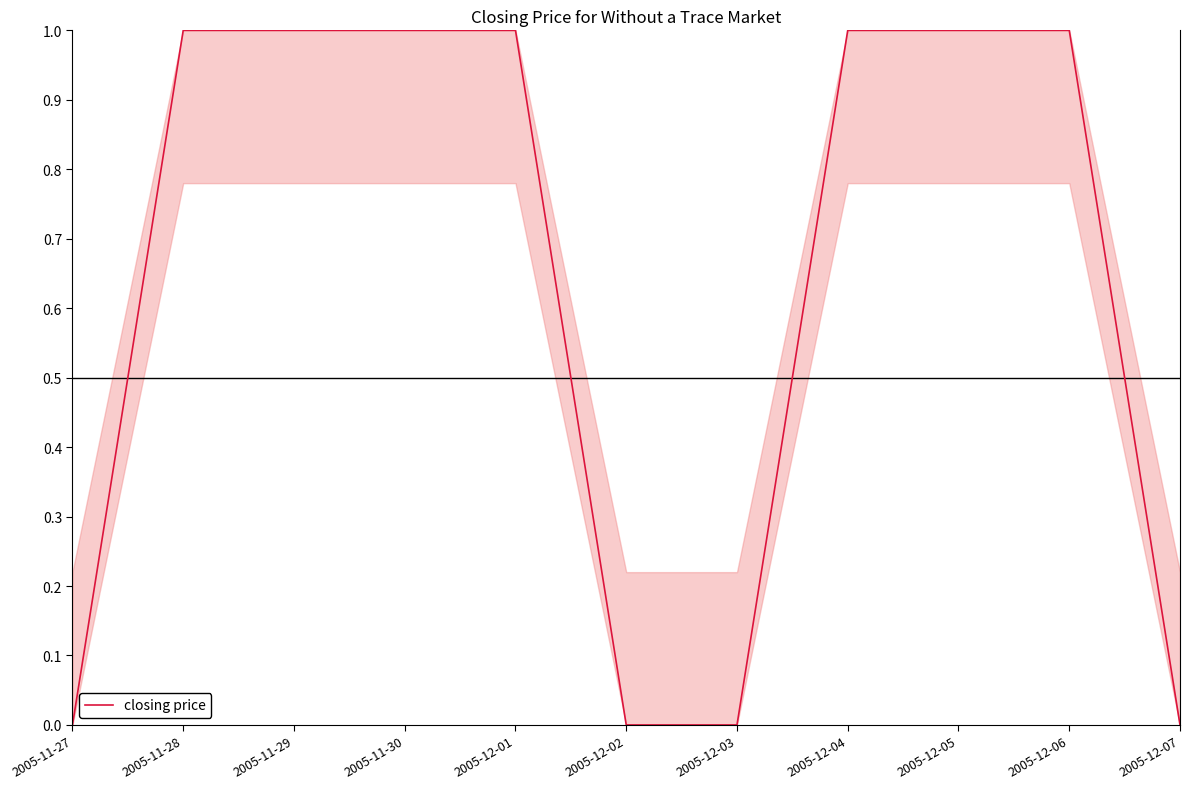

True or false: the data shows 0 at 2005-12-07.

True